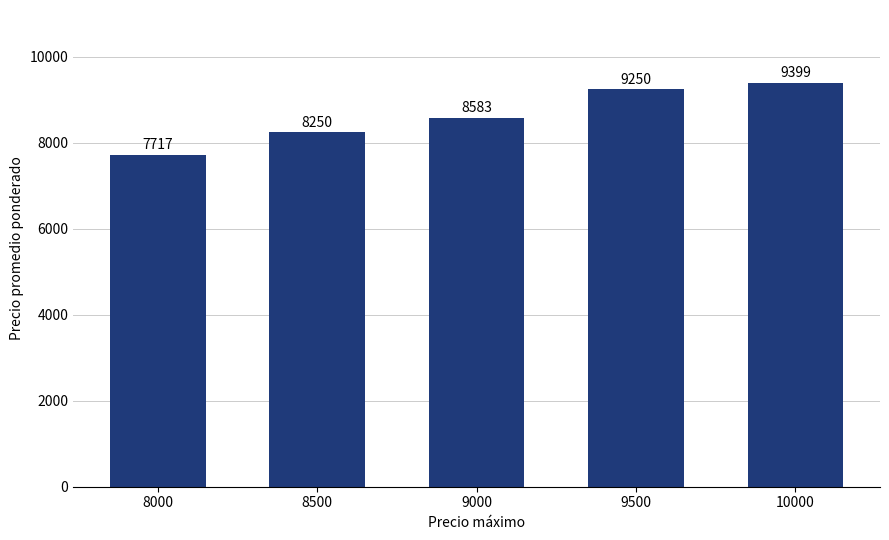

List the labels in order of value, smallest first.

8000, 8500, 9000, 9500, 10000